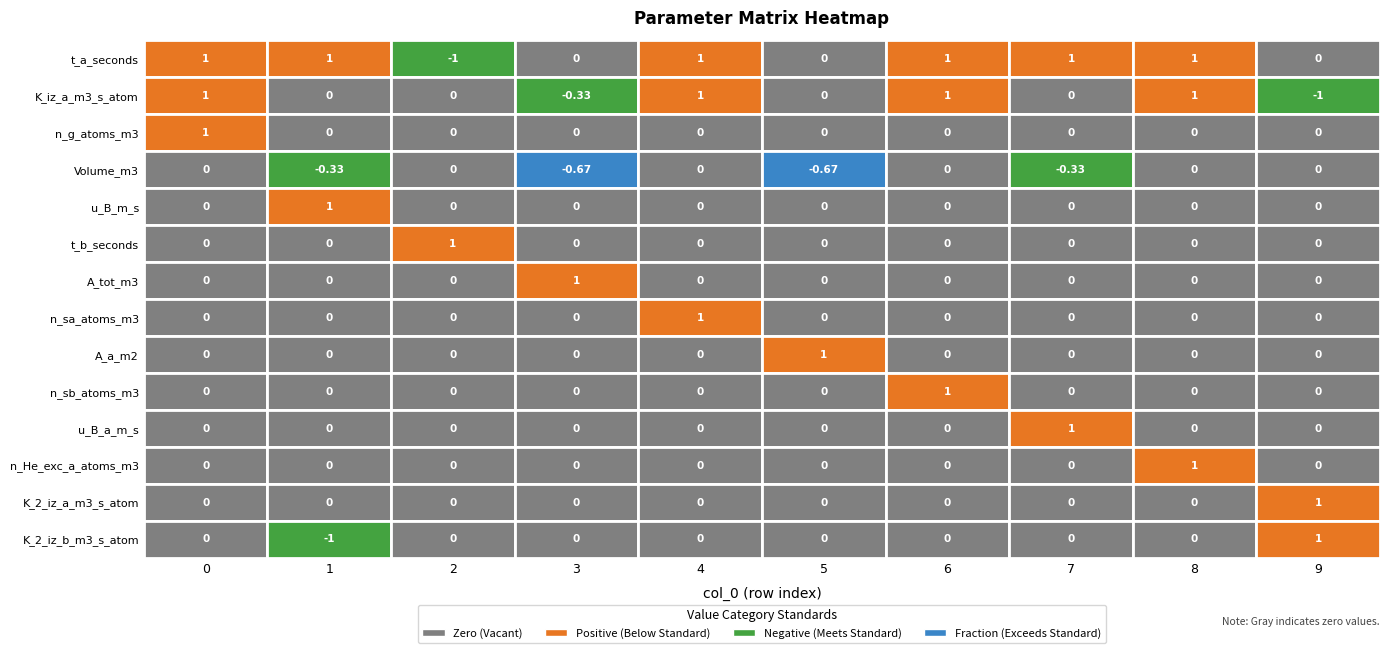

Is the value of A_tot_m3 at t_a_seconds greater than the value of n_sb_atoms_m3 at u_B_m_s?

No